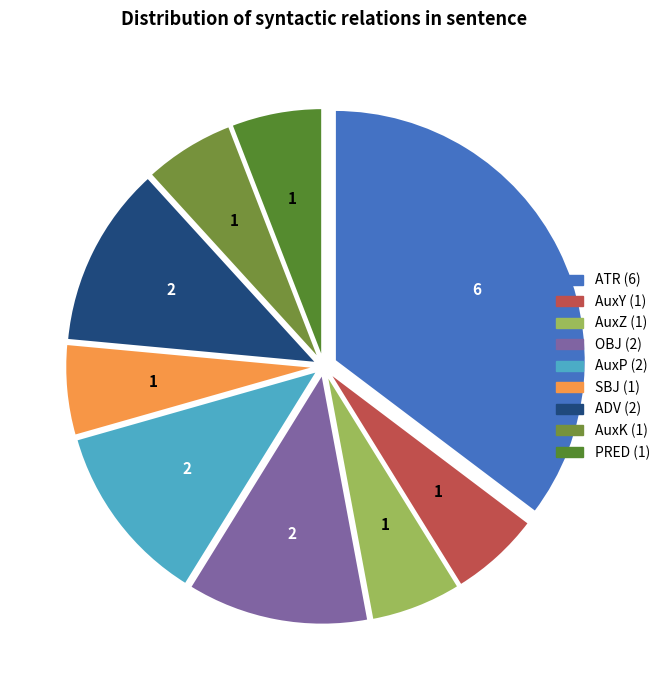

Does ATR account for over 50% of the chart?

No